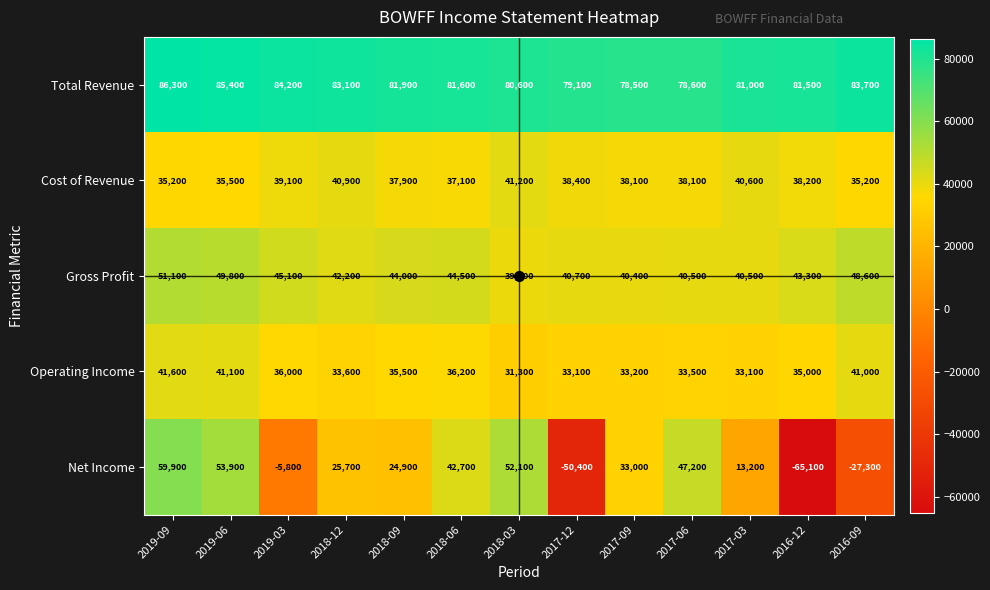

How many values in Net Income are above zero?

9